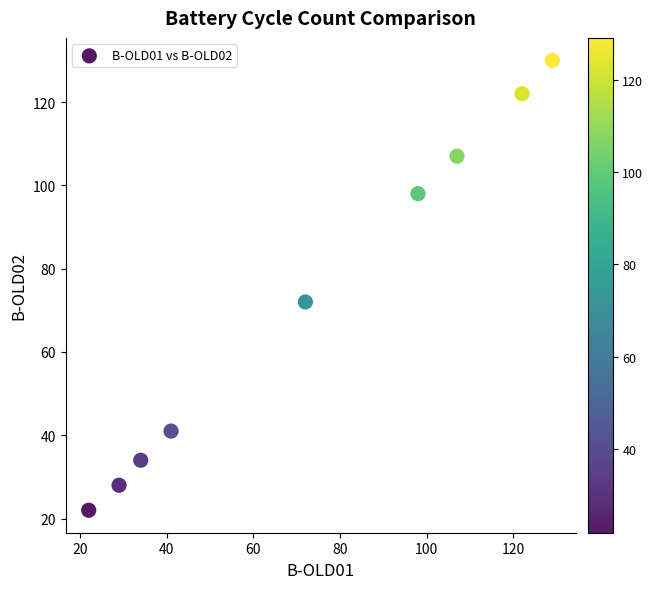

What is the range of Y values (max minus min)?

108